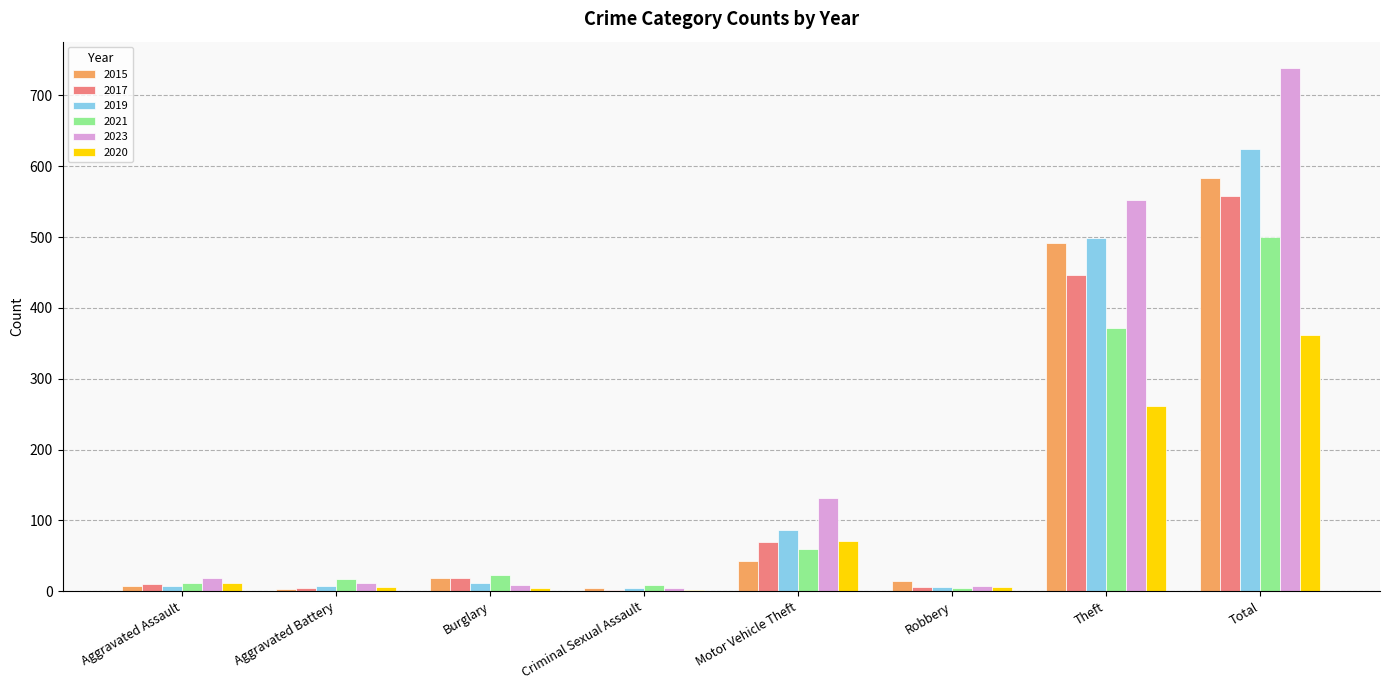

Is it true that 2023 equals 553 at Theft?

True